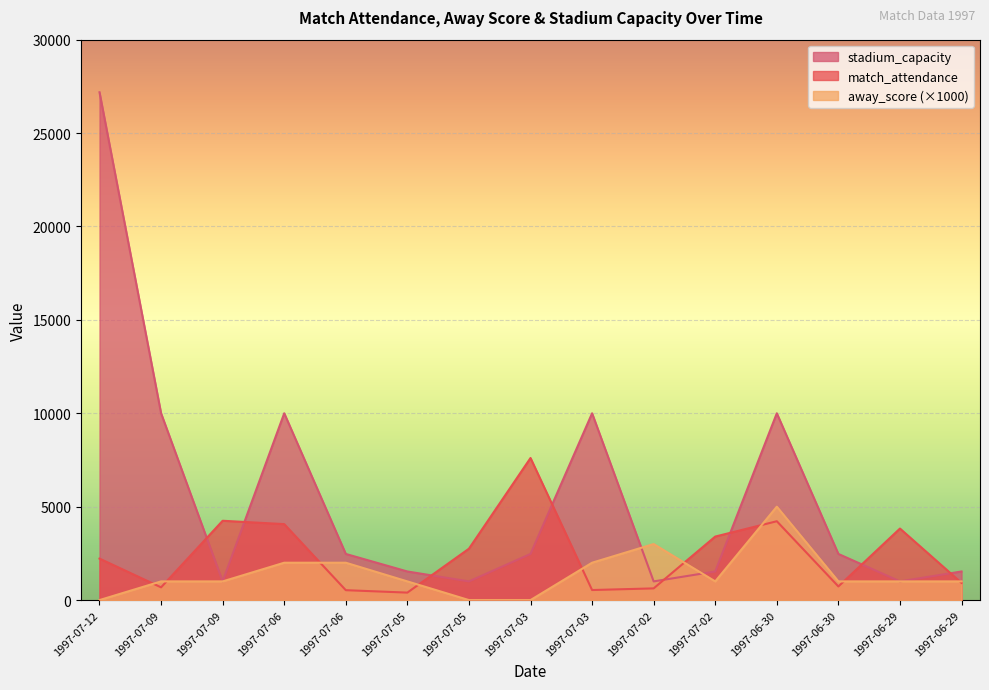

Reading right to left, list all the values displayed in this chart.

match_attendance: 920	3829	730	4221	3400	626	538	7606	2751	400	530	4067	4246	682	2221
away_score: 1000	1000	1000	5000	1000	3000	2000	0	0	1000	2000	2000	1000	1000	0
stadium_capacity: 1531	1000	2470	10000	1531	1000	10000	2470	1000	1531	2470	10000	1000	10000	27184